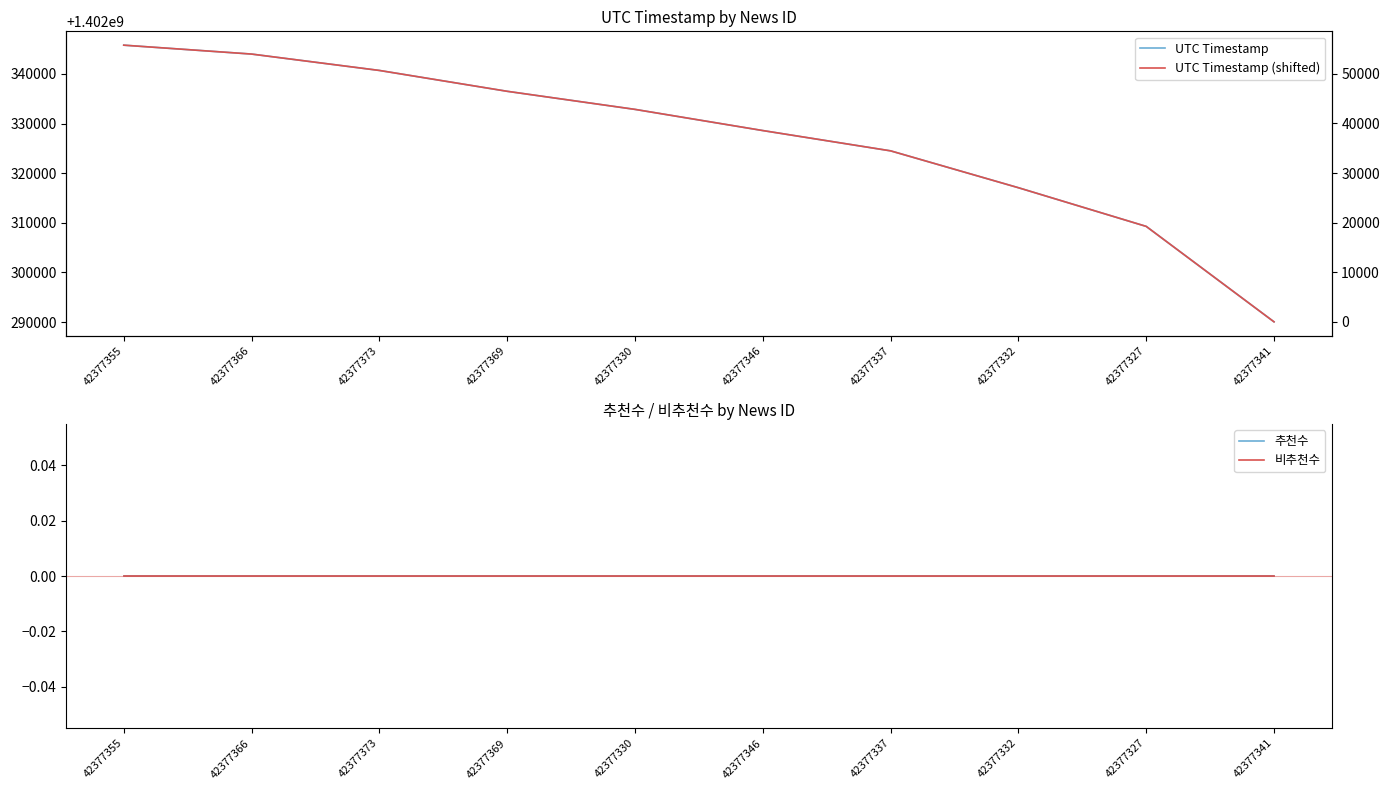

What is the greatest value displayed?

1402345809